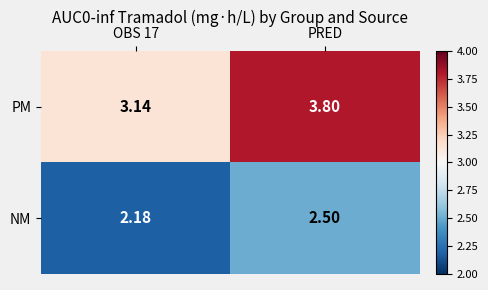

At which label does NM reach its peak?

PRED